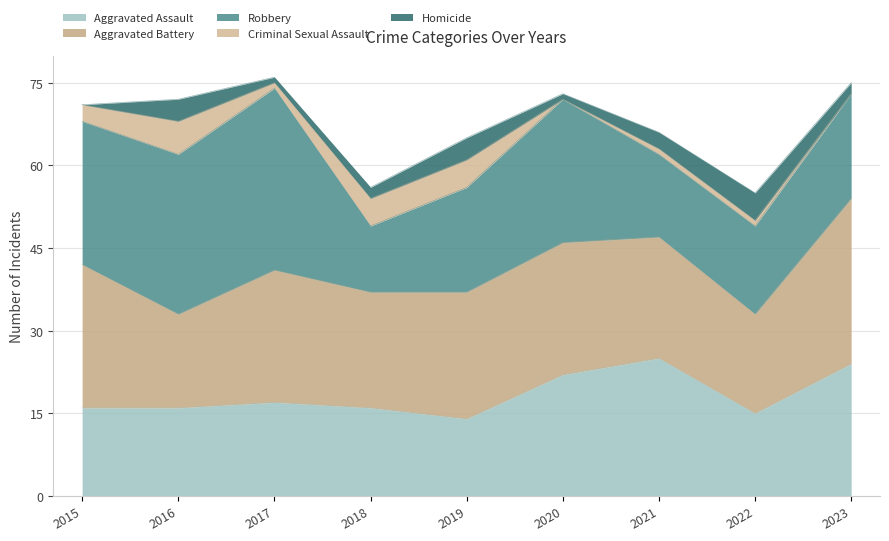

Which category has the lowest value across all series?

2020